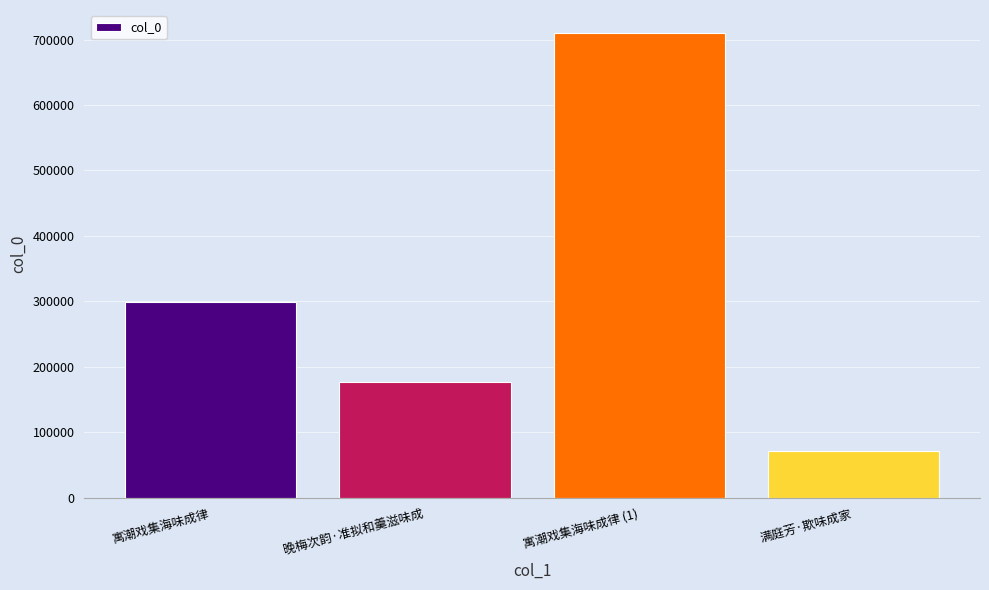

What is the label of the 4th bar from the left?

满庭芳·欺味成家